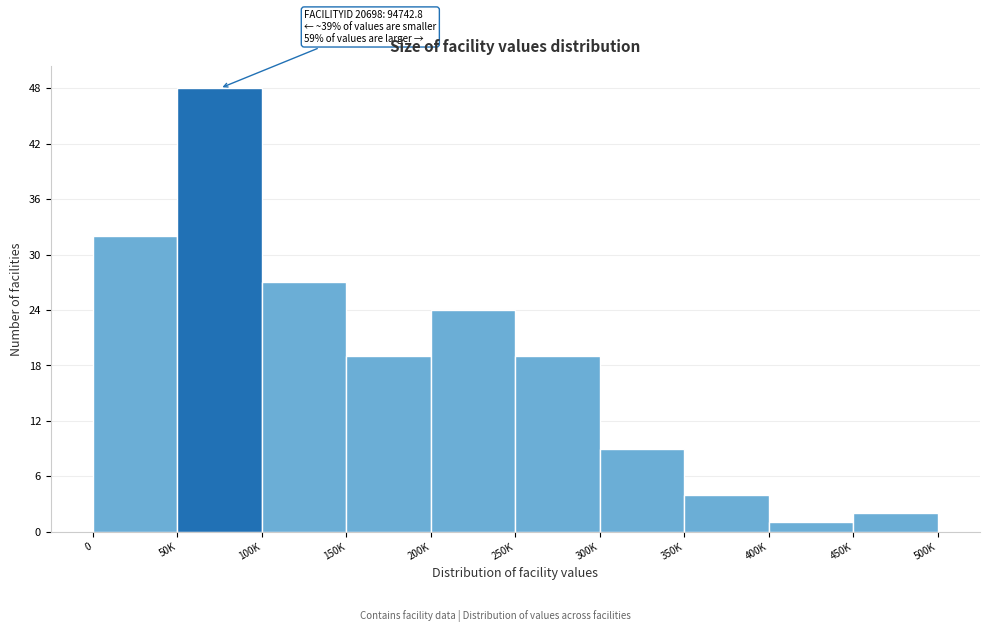

Reading left to right, extract all data points from this chart.

32	48	27	19	24	19	9	4	1	2